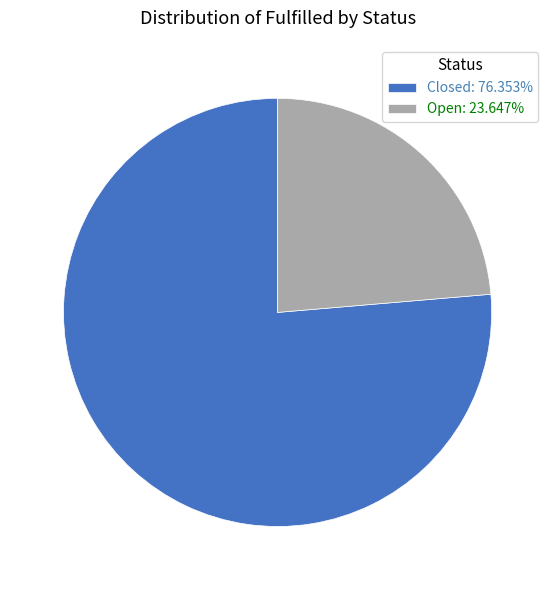

Approximately how many times larger is the value at Open: 23.647% compared to Closed: 76.353%?

0.3